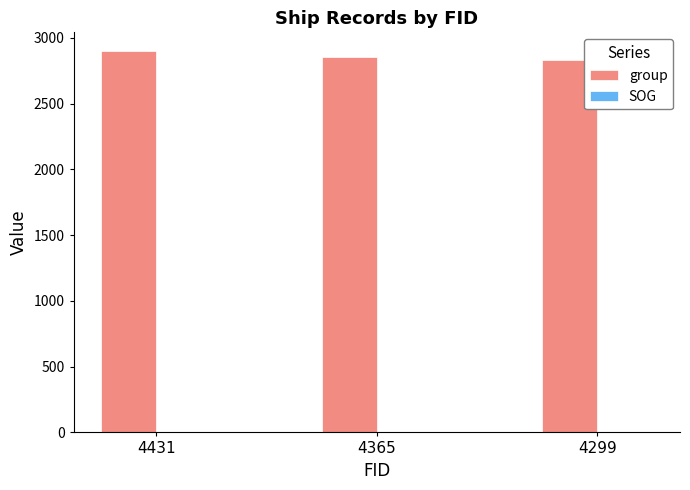

Which series has the largest total across all categories?

group